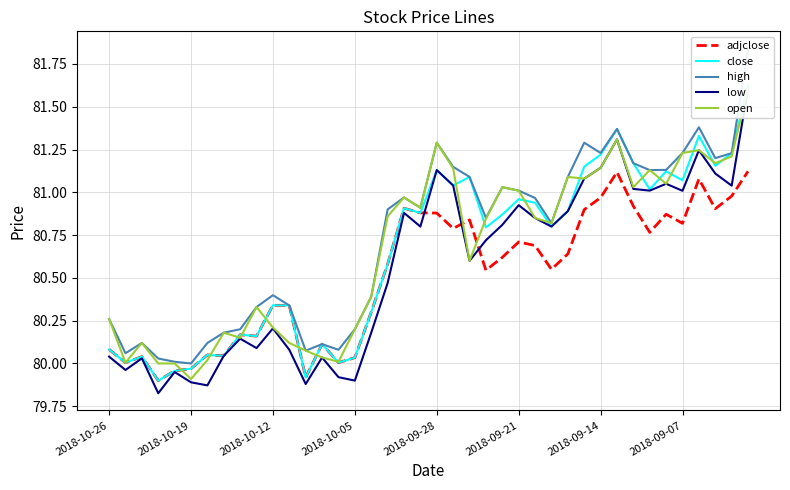

Which series has the widest spread of values?

high